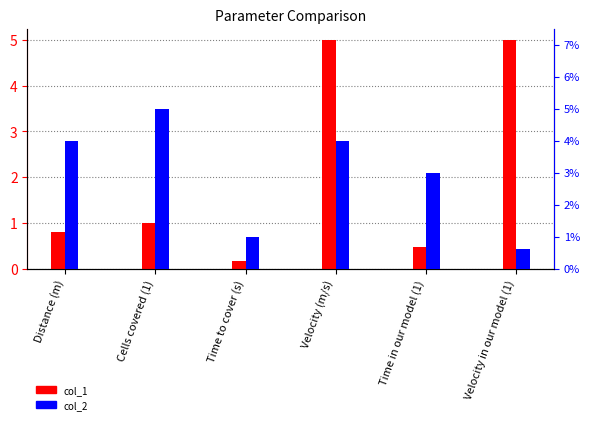

True or false: col_1 has a value of 0.8 at Distance (m).

True